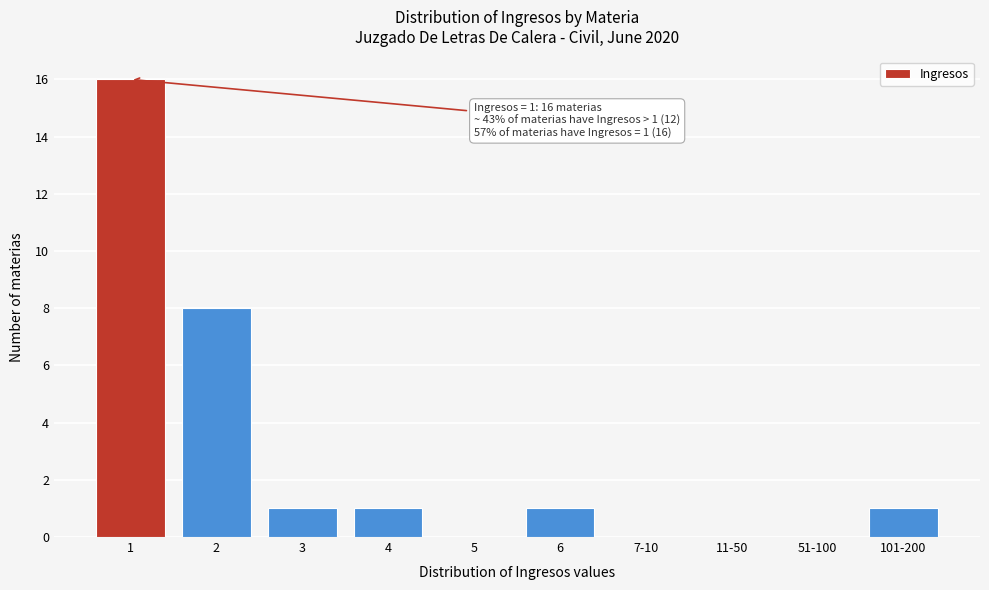

Reading right to left, what are all the values shown in this chart?

101-200=1	51-100=0	11-50=0	7-10=0	6=1	5=0	4=1	3=1	2=8	1=16